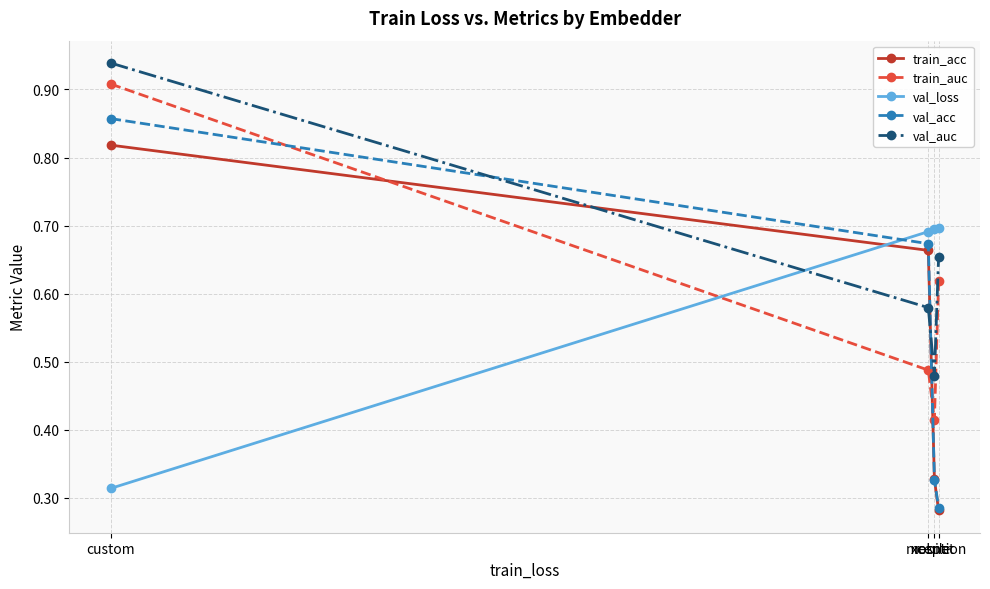

How many val_acc values are between 0 and 1?

4